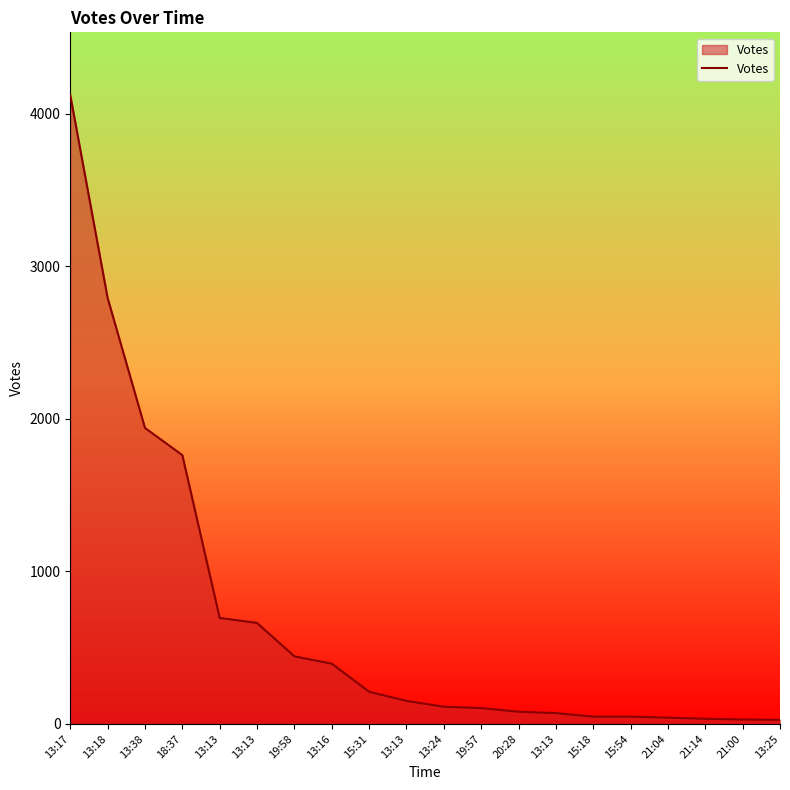

How many lines are shown in the chart?

1